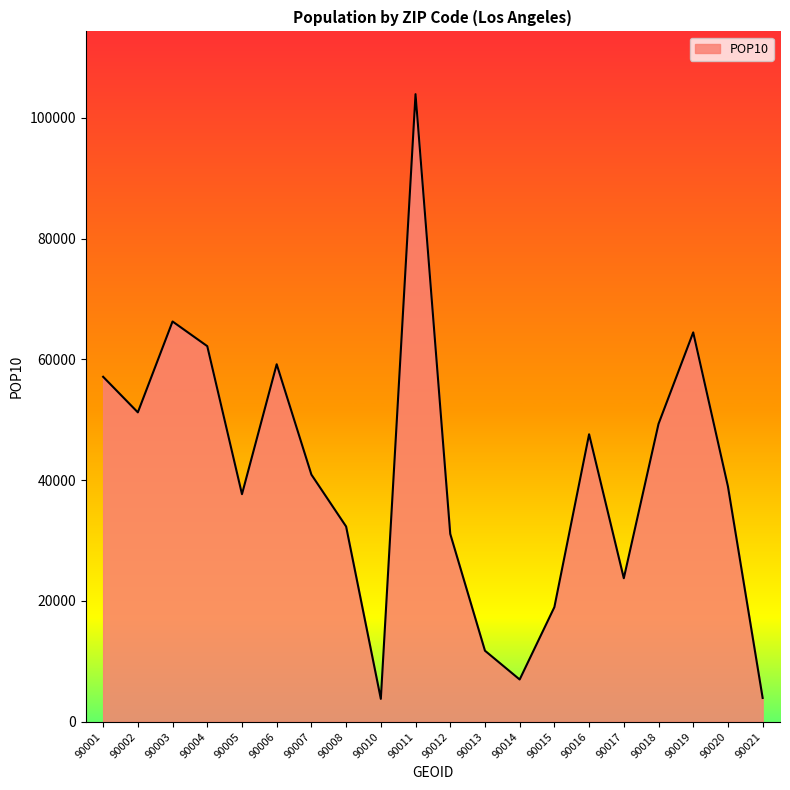

True or false: the data shows 22264 at 90016.

False